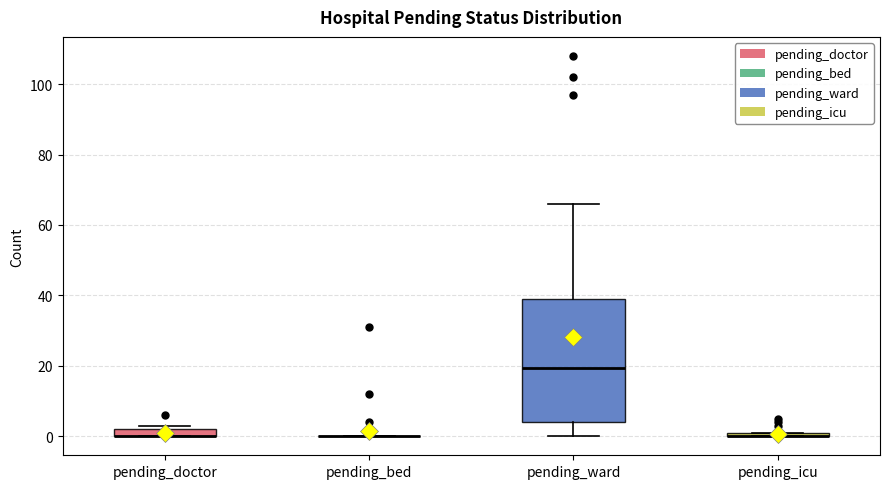

Comparing the boxes themselves (not the whiskers), which one is the tallest?

pending_ward